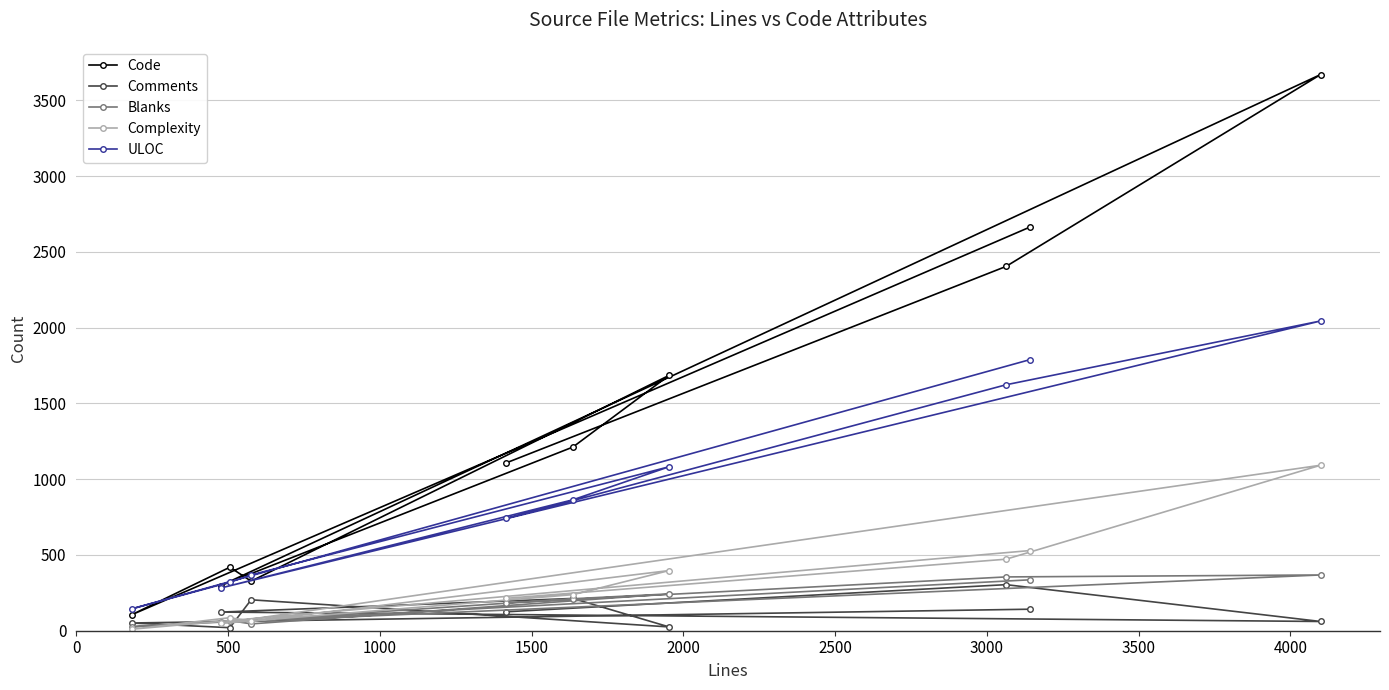

What is the minimum value for Code?

105